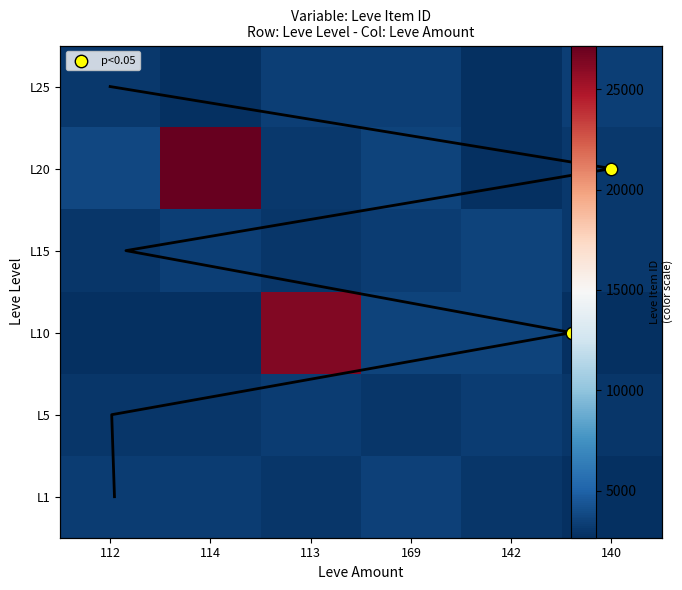

The L10 series shows 4914 at 169. True or false?

False